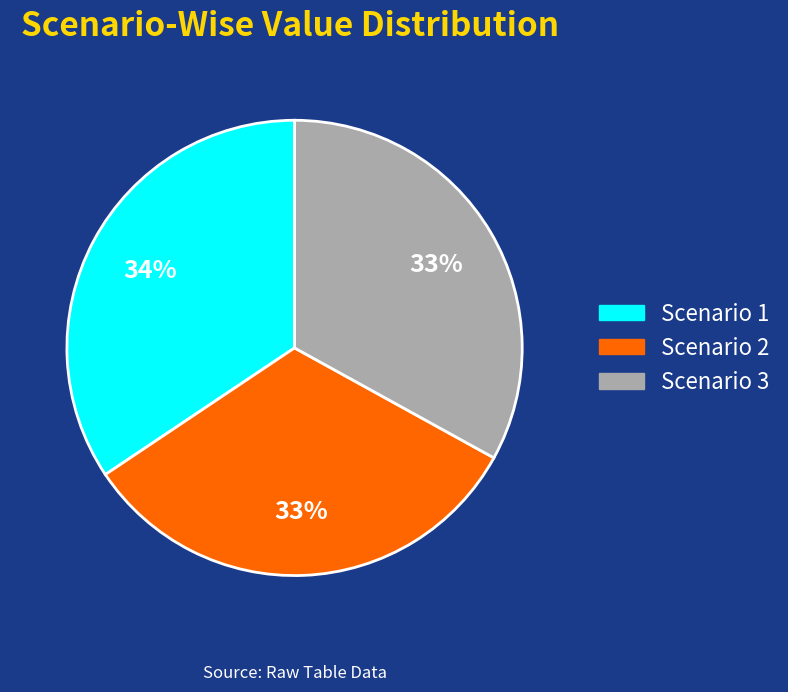

Does any single category account for the majority?

No